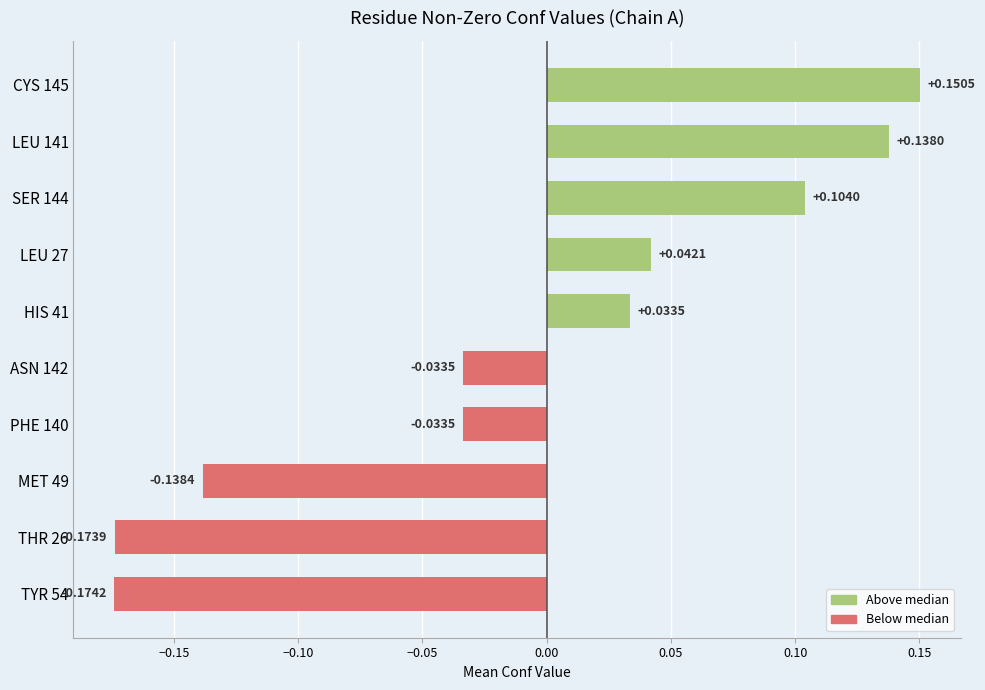

How many distinct data groups are displayed?

1